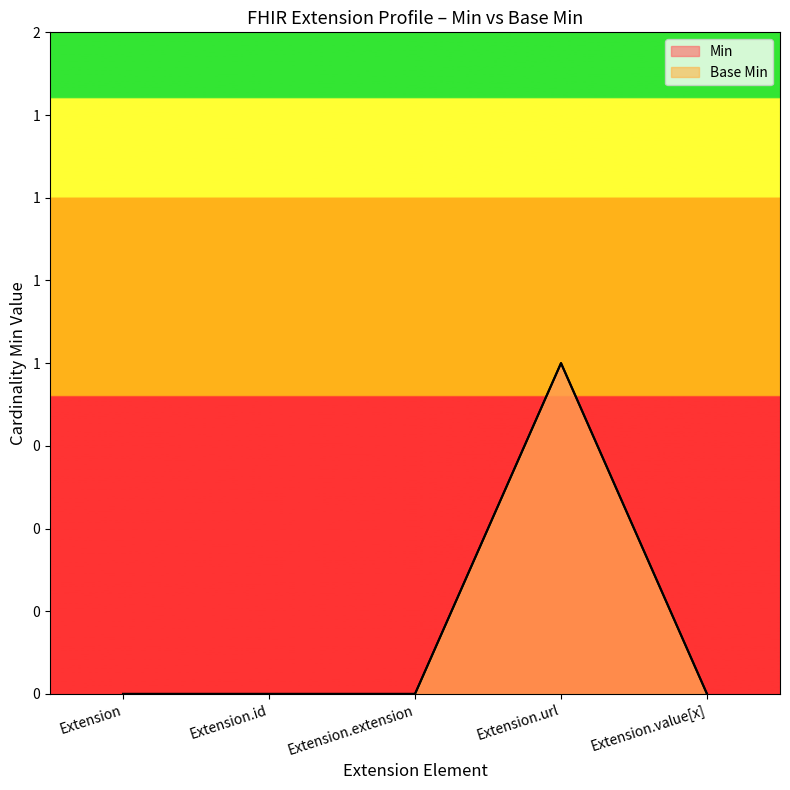

True or false: Min and Base Min cross at least once.

False